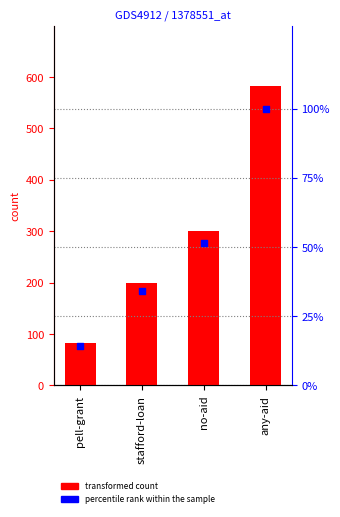

What are all the series names shown in the legend?

transformed count, percentile rank within the sample